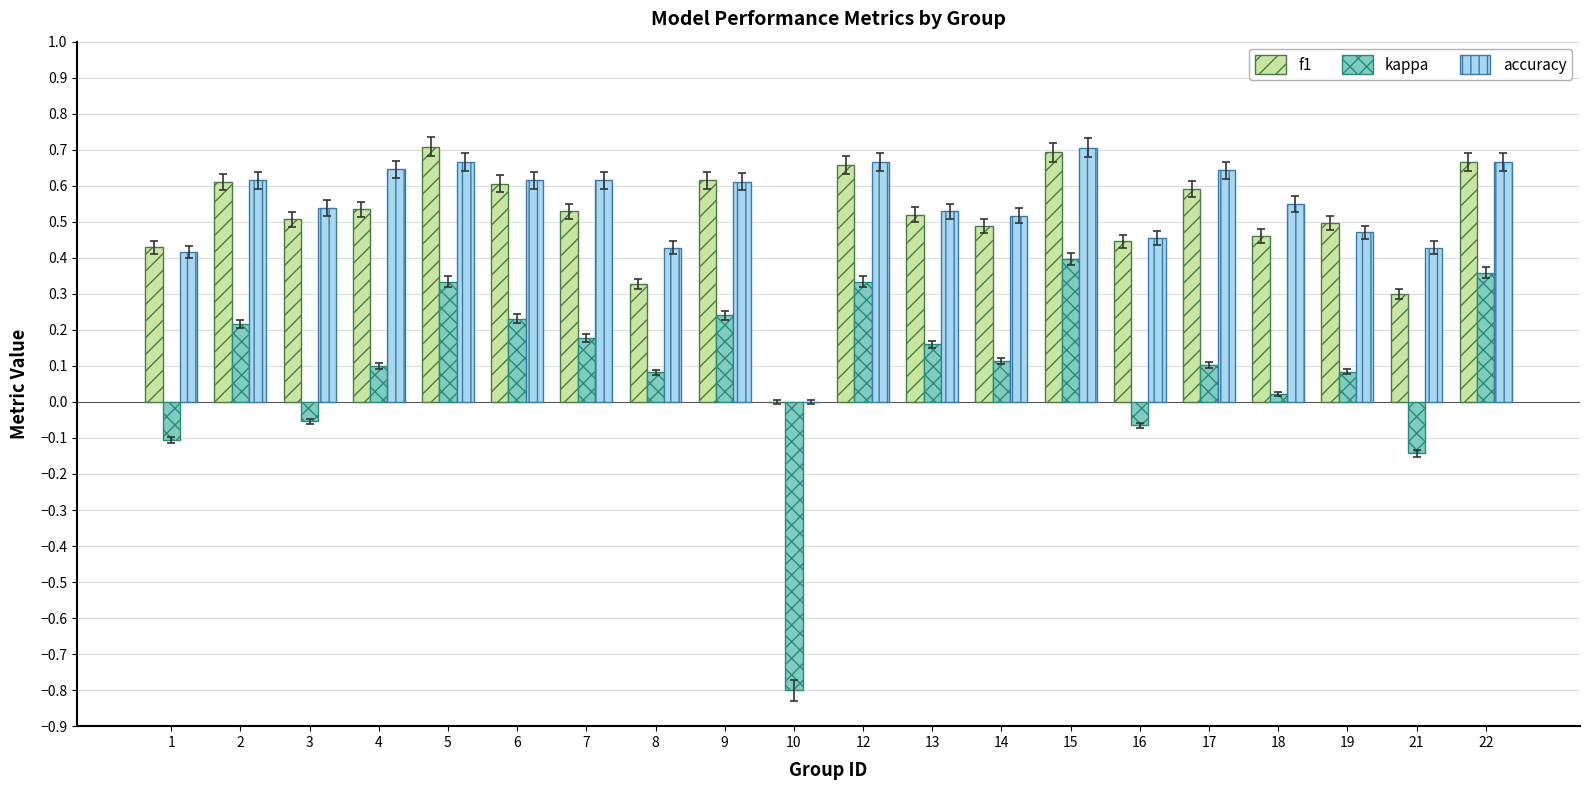

Is it true that accuracy equals 0.6 at 9?

True